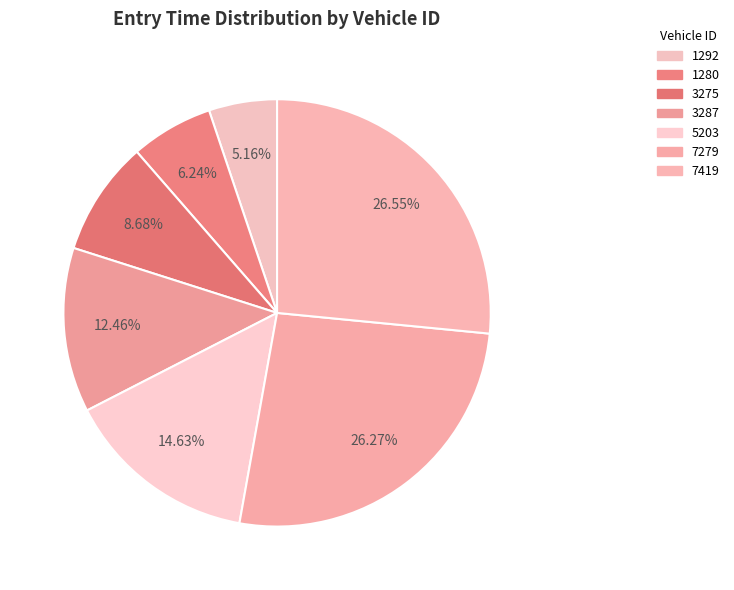

Between 1292 and 1280, which is larger?

1280